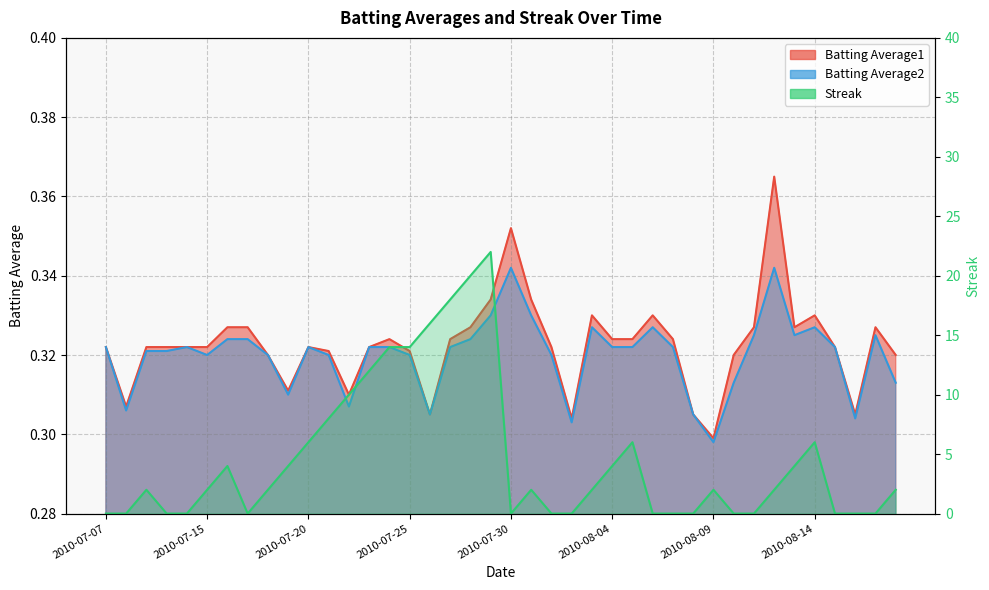

Reading left to right, extract all data points from this chart.

Batting Average1: 0.3	0.3	0.3	0.3	0.3	0.3	0.3	0.3	0.3	0.3	0.3	0.3	0.3	0.3	0.3	0.3	0.3	0.3	0.3	0.3	0.4	0.3	0.3	0.3	0.3	0.3	0.3	0.3	0.3	0.3	0.3	0.3	0.3	0.4	0.3	0.3	0.3	0.3	0.3	0.3
Batting Average2: 0.3	0.3	0.3	0.3	0.3	0.3	0.3	0.3	0.3	0.3	0.3	0.3	0.3	0.3	0.3	0.3	0.3	0.3	0.3	0.3	0.3	0.3	0.3	0.3	0.3	0.3	0.3	0.3	0.3	0.3	0.3	0.3	0.3	0.3	0.3	0.3	0.3	0.3	0.3	0.3
Streak: 0.0	0.0	2.0	0.0	0.0	2.0	4.0	0.0	2.0	4.0	6.0	8.0	10.0	12.0	14.0	14.0	16.0	18.0	20.0	22.0	0.0	2.0	0.0	0.0	2.0	4.0	6.0	0.0	0.0	0.0	2.0	0.0	0.0	2.0	4.0	6.0	0.0	0.0	0.0	2.0